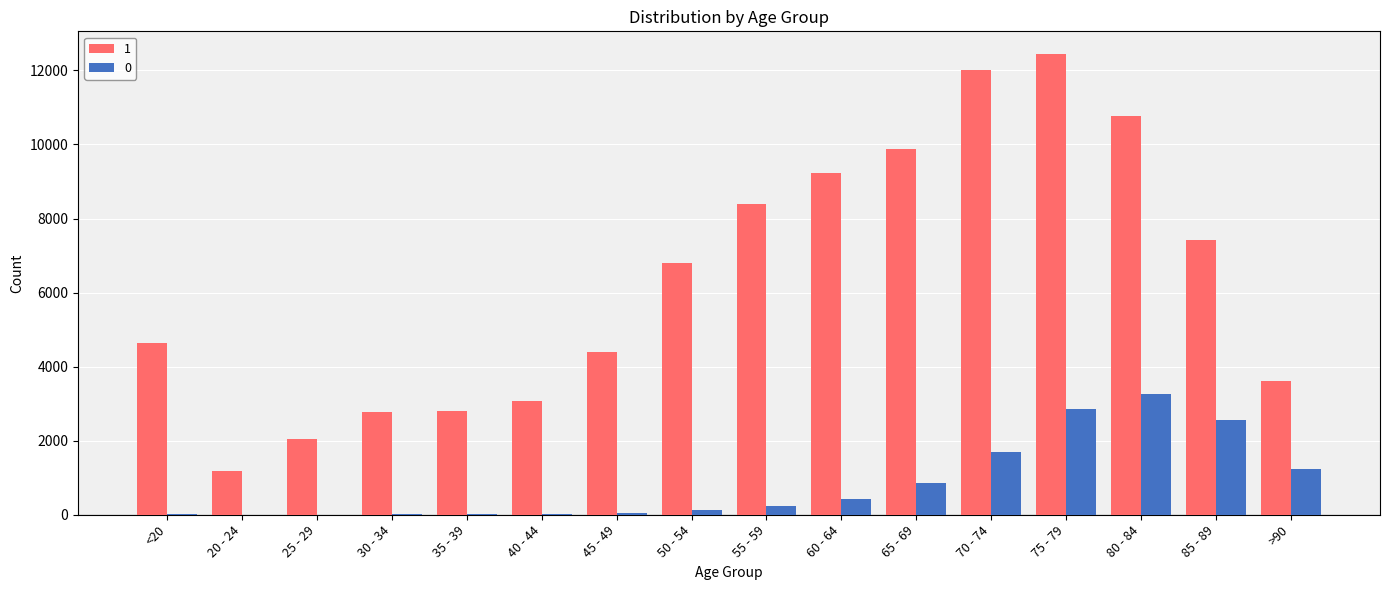

What is the total value across all series at 25 - 29?

2041